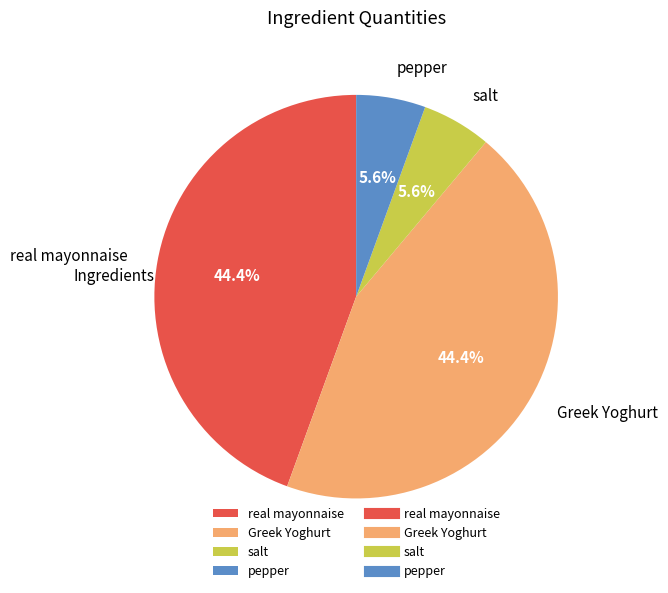

To the nearest percent, what portion does salt represent?

6%